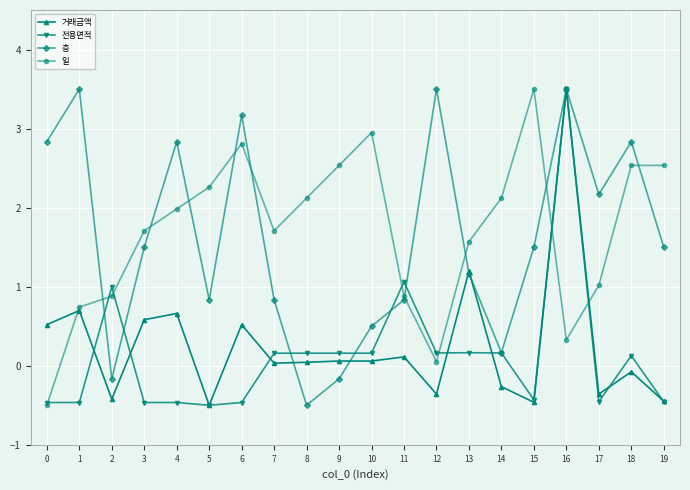

Where does the 전용면적 series first go above 0?

2